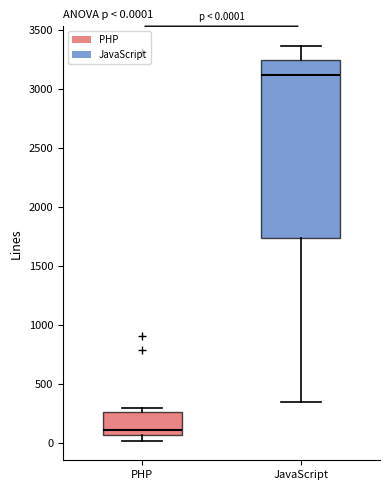

Which box is the tallest, from its lower edge to its upper edge?

JavaScript